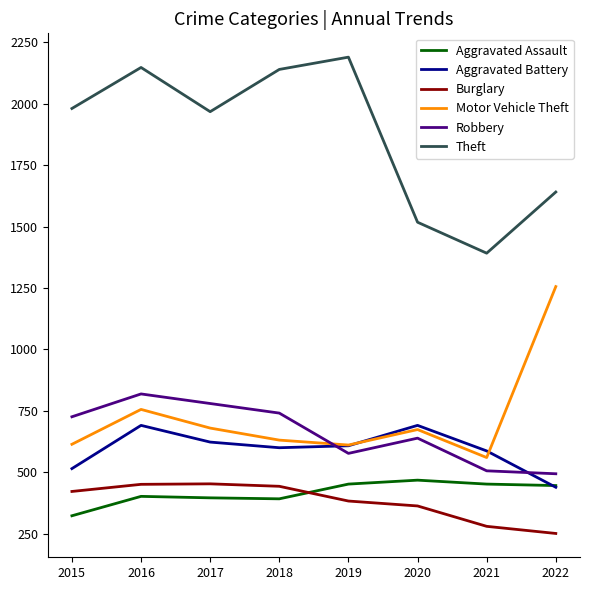

The value of Aggravated Battery at 2019 is 879. True or false?

False